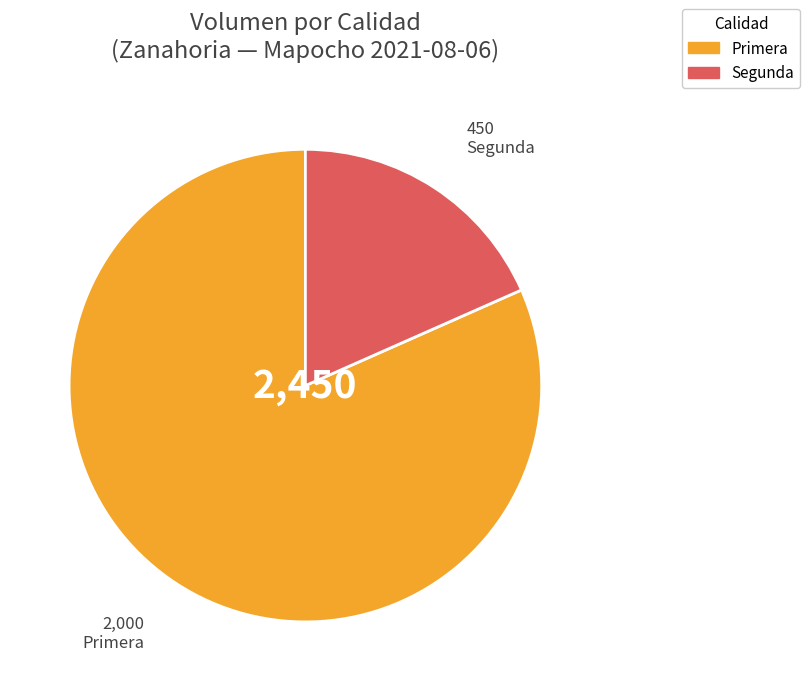

Combined, do Segunda and Primera account for over 50%?

Yes